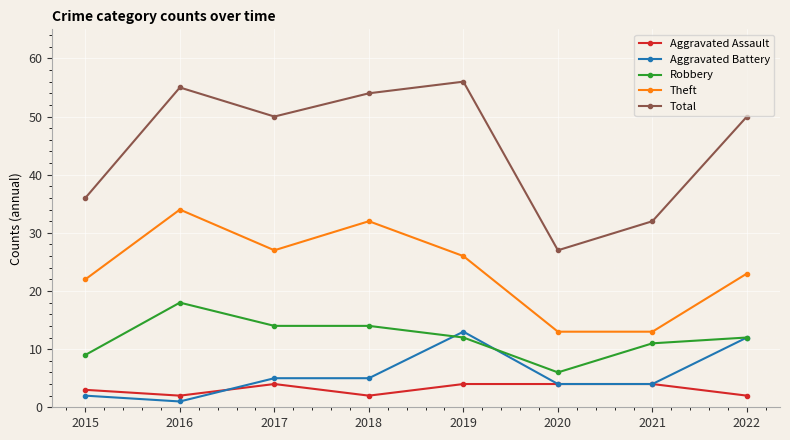

At how many categories does at least one series exceed 52?

3